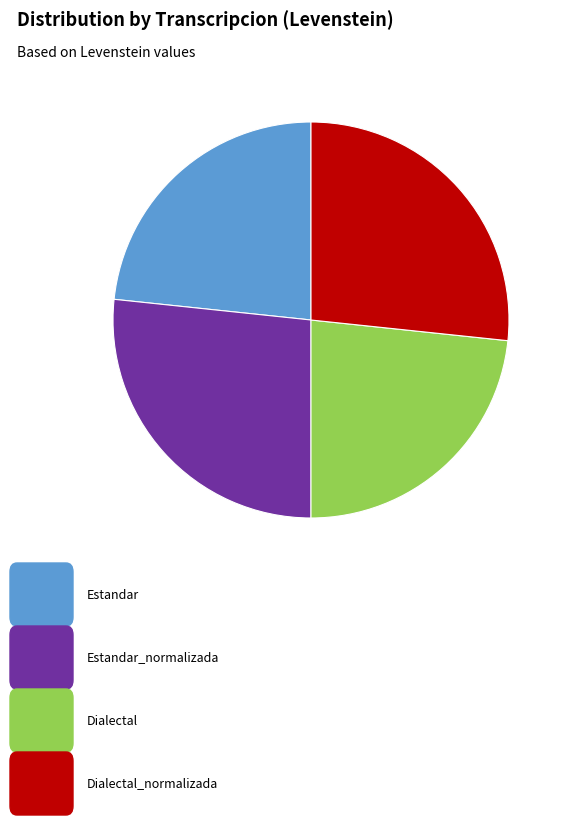

Is there any slice that represents more than half of the pie?

No